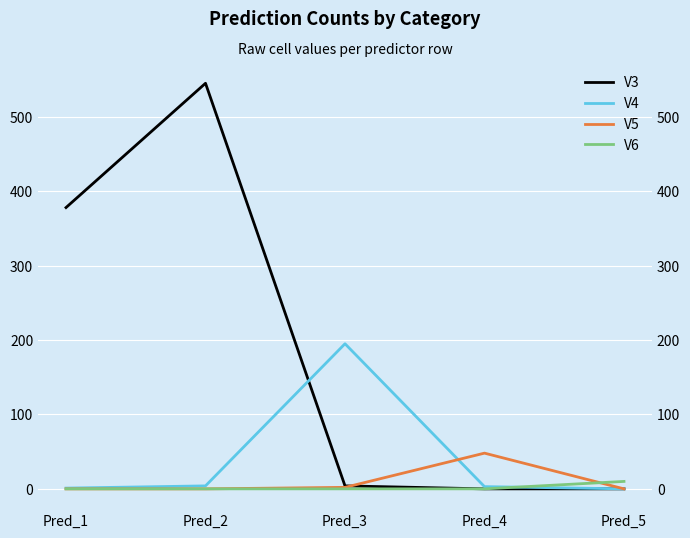

Is it true that V4 equals 0 at Pred_1?

False